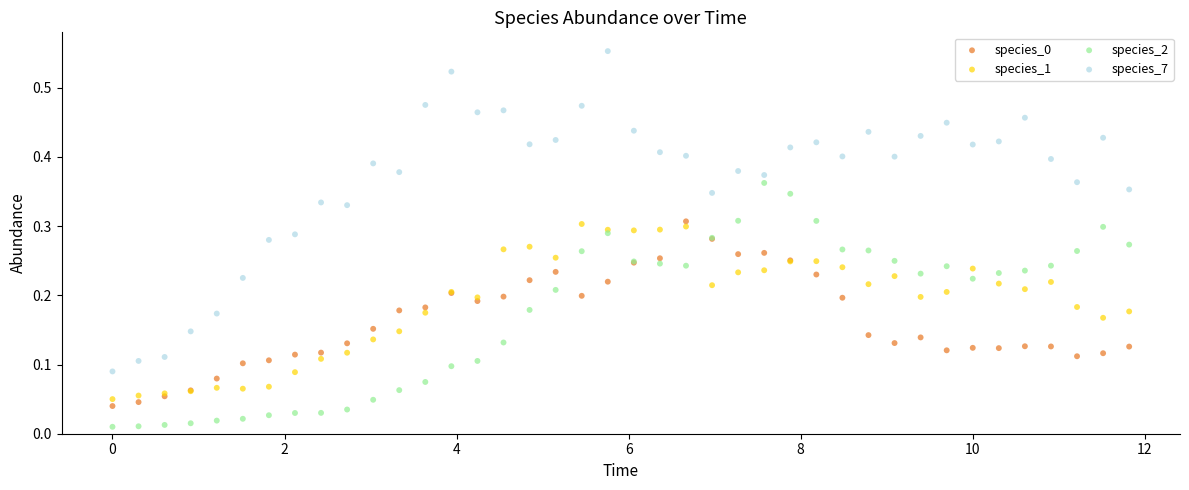

Which series has the widest spread of Y values?

species_7